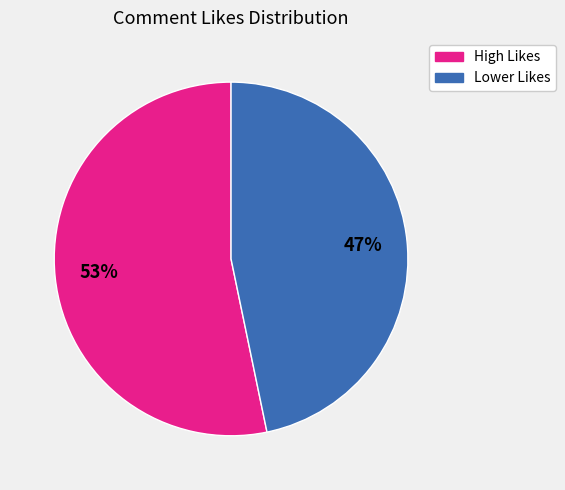

Does any single category account for the majority?

Yes